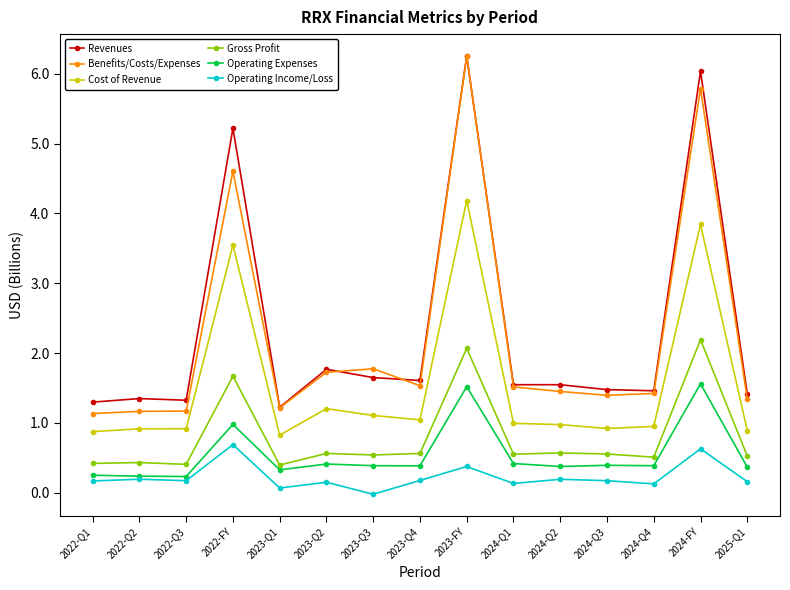

The value of Revenues at 2024-Q4 is 1.5. True or false?

True